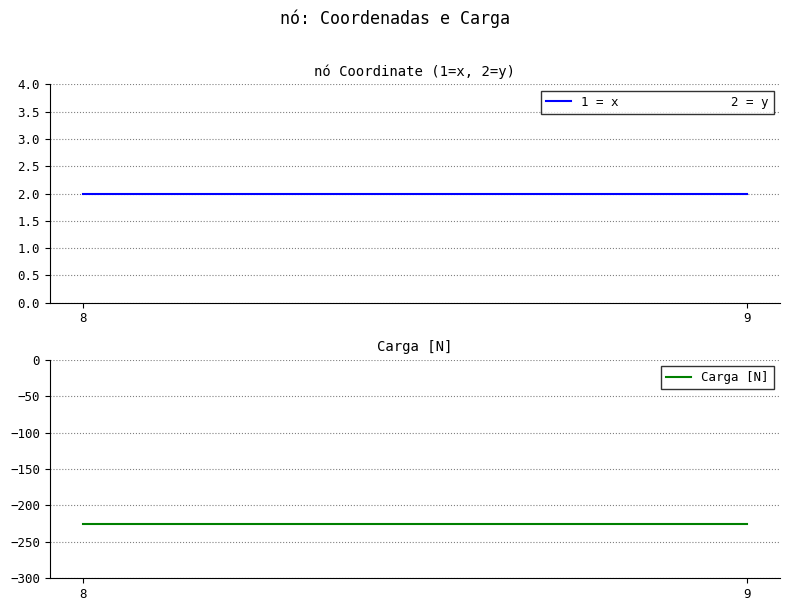

What are all the series names shown in the legend?

1 = x               2 = y, Carga [N]